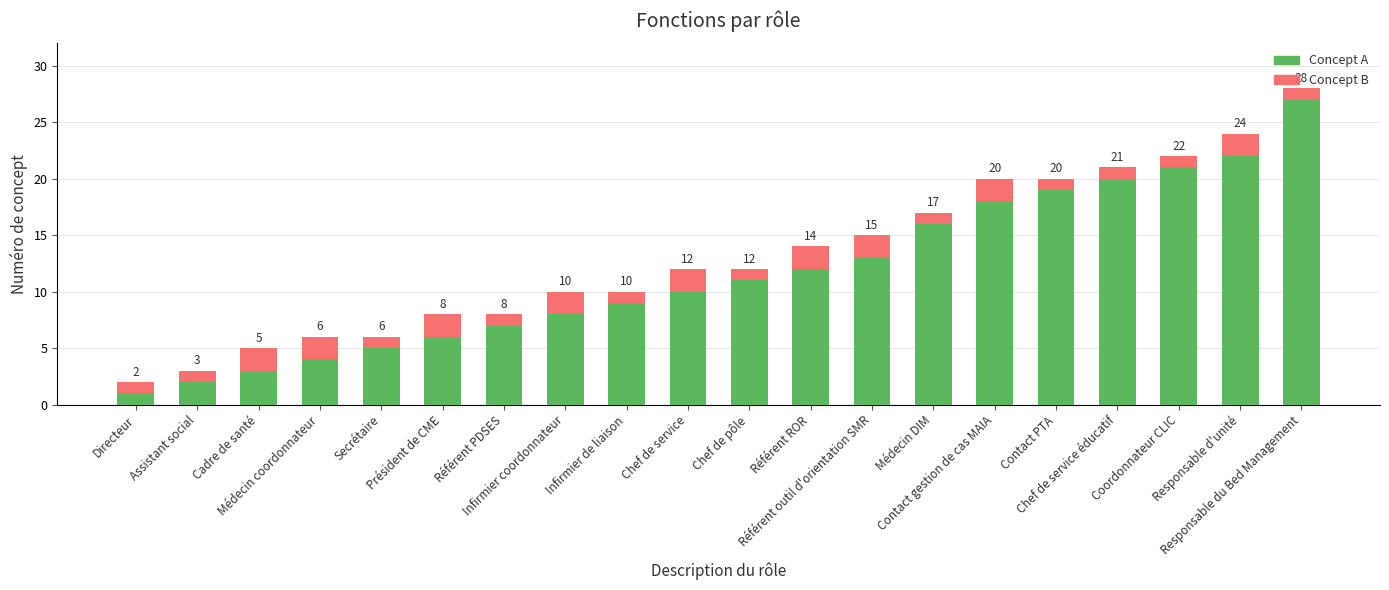

What is the difference between the maximum and minimum values in the Concept A series?

26